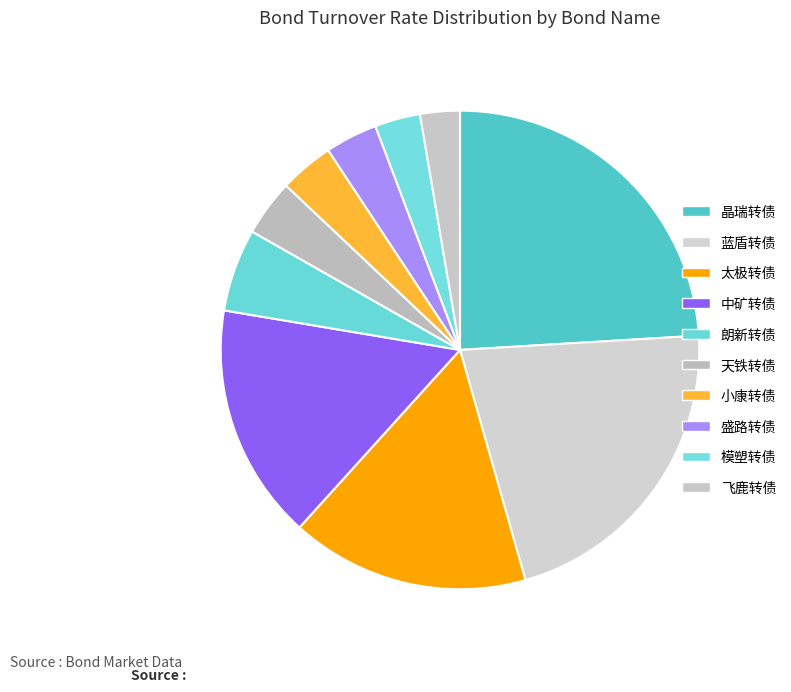

Rank the categories by value from highest to lowest.

晶瑞转债, 蓝盾转债, 太极转债, 中矿转债, 朗新转债, 天铁转债, 小康转债, 盛路转债, 模塑转债, 飞鹿转债